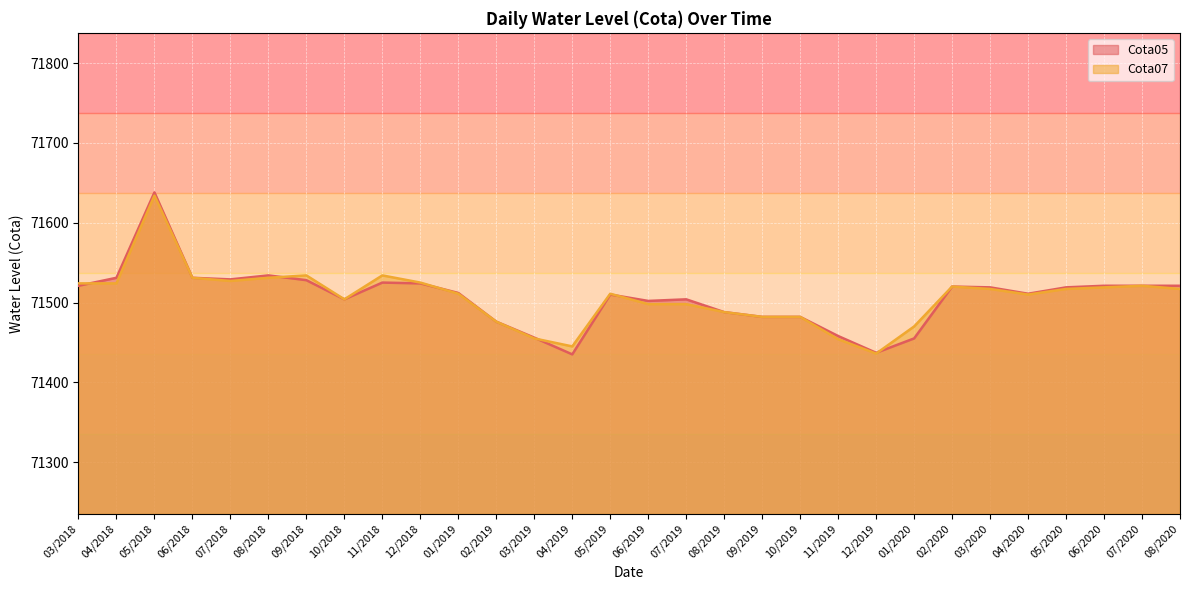

Reading right to left, list all the values displayed in this chart.

Cota05: 71521	71521	71521	71519	71511	71519	71520	71455	71437	71458	71482	71482	71488	71504	71502	71510	71435	71456	71476	71512	71524	71525	71504	71528	71534	71529	71531	71638	71531	71521
Cota07: 71517	71521	71519	71517	71510	71517	71520	71470	71436	71454	71482	71482	71488	71498	71498	71511	71445	71455	71476	71511	71525	71534	71504	71534	71531	71527	71531	71634	71524	71524